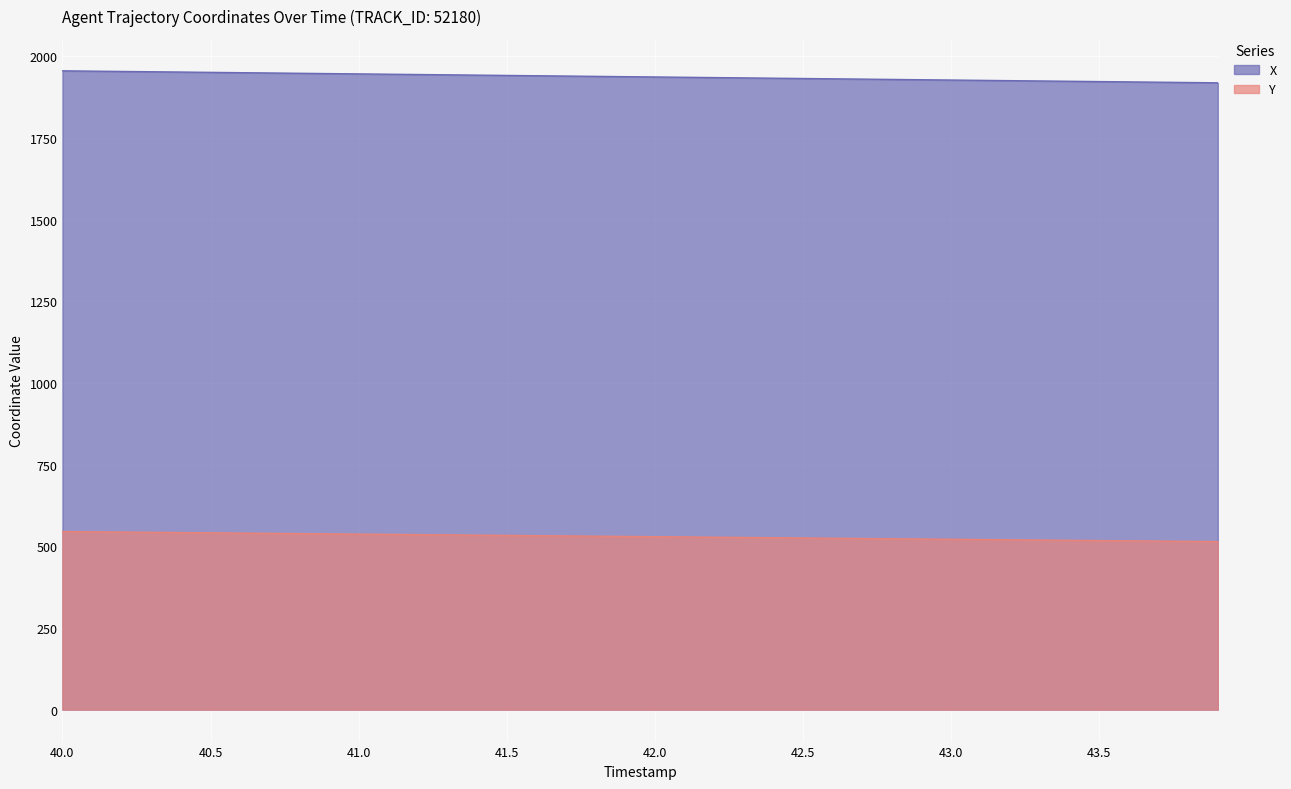

Is the value of Y at 42.1 greater than the value of X at 42.0?

No